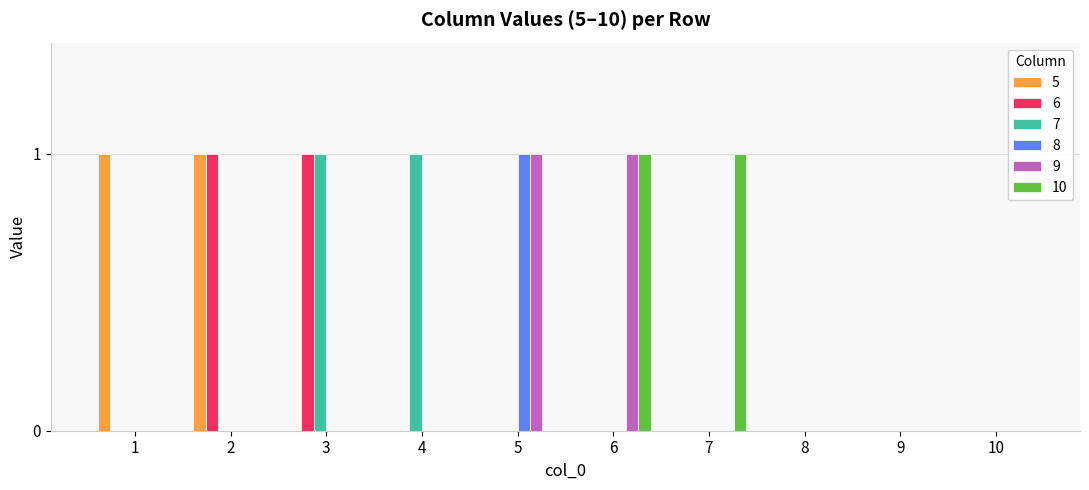

Is the value of 6 at 8 greater than the value of 9 at 6?

No